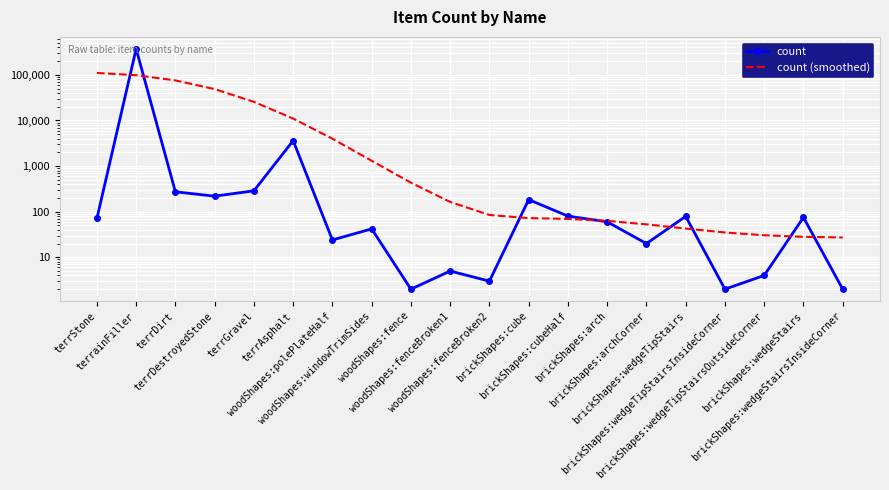

True or false: count has a value of 273.0 at terrDirt.

True